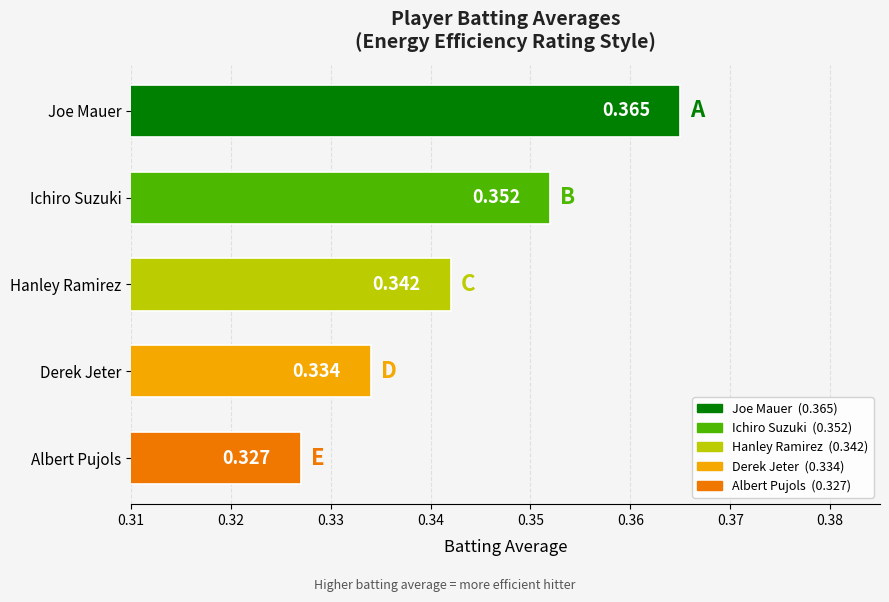

What is the label of the 5th bar from the bottom?

Joe Mauer